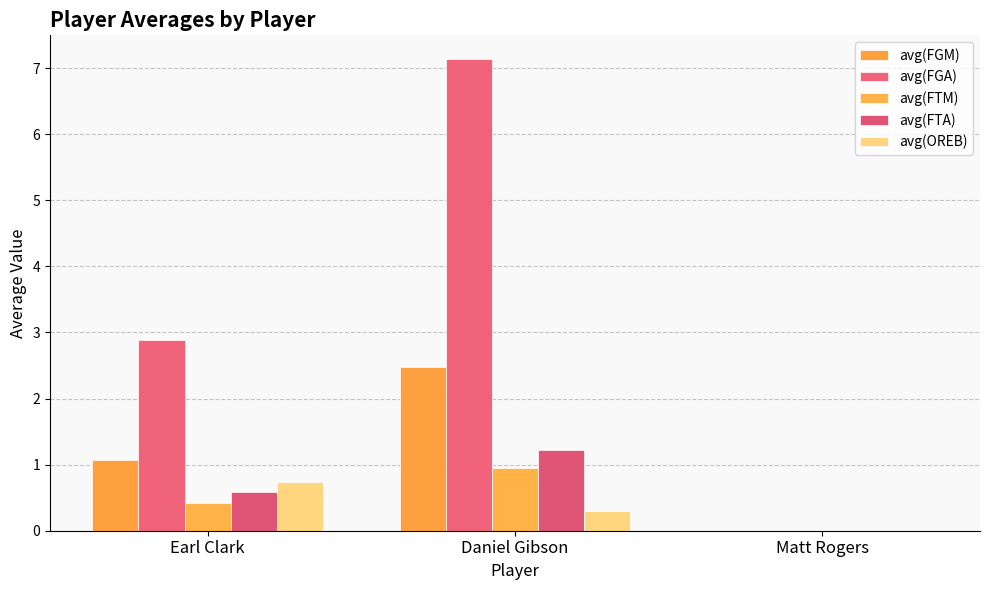

Reading left to right, list all the values displayed in this chart.

avg(FGM): 1.1	2.5	0.0
avg(FGA): 2.9	7.1	0.0
avg(FTM): 0.4	0.9	0.0
avg(FTA): 0.6	1.2	0.0
avg(OREB): 0.7	0.3	0.0